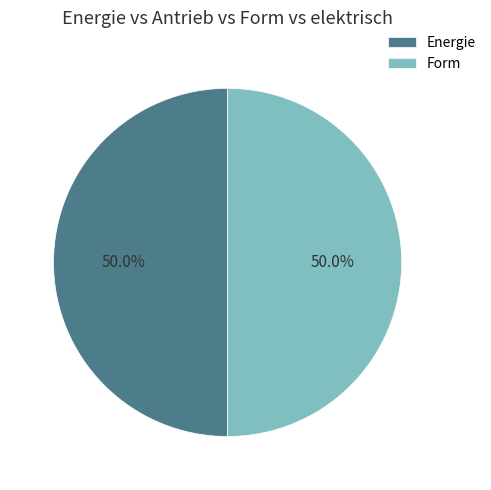

What percentage is NOT represented by Energie?

50.0%